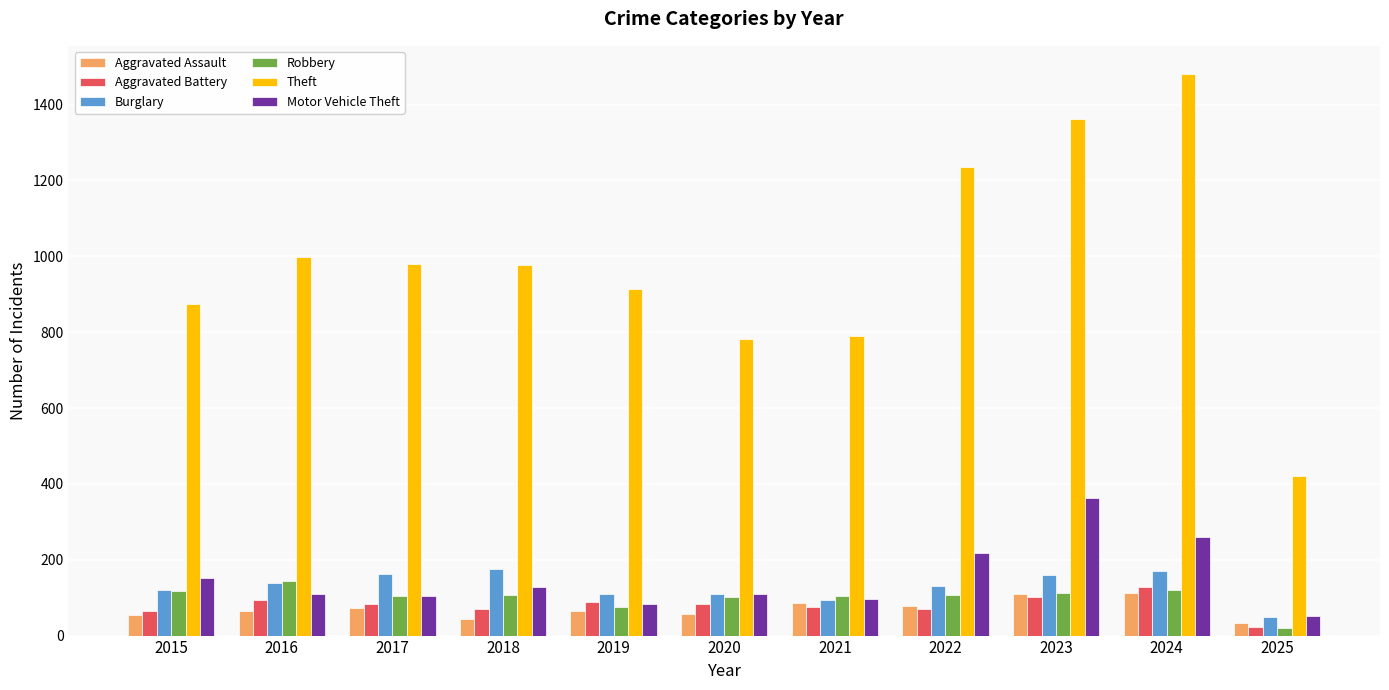

What are all the series names shown in the legend?

Aggravated Assault, Aggravated Battery, Burglary, Robbery, Theft, Motor Vehicle Theft